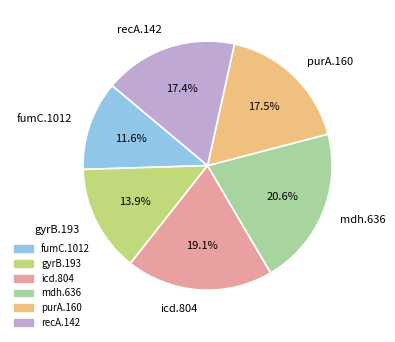

What percentage is NOT represented by recA.142?

82.6%